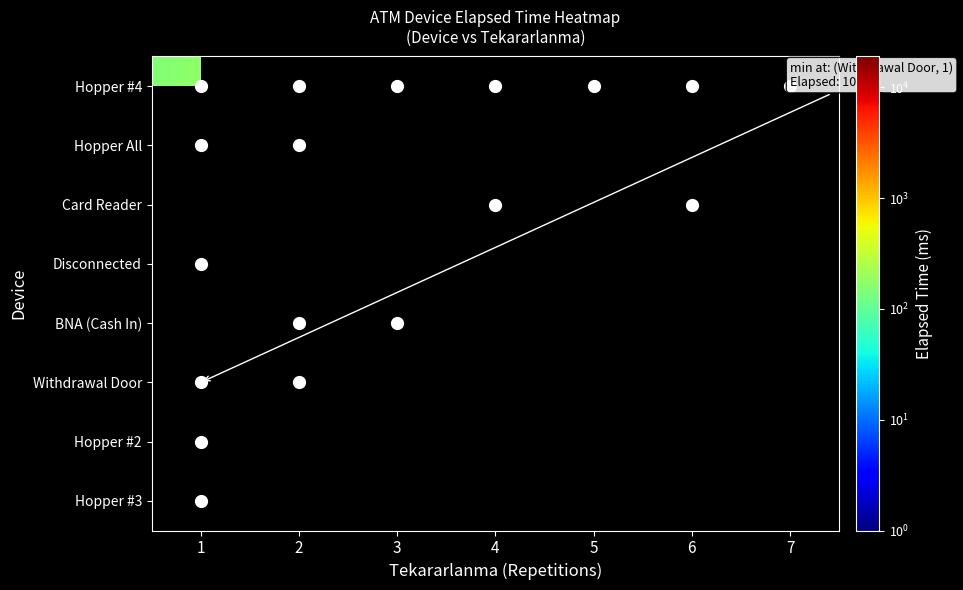

How many positive values does the Hopper #3 series have?

1